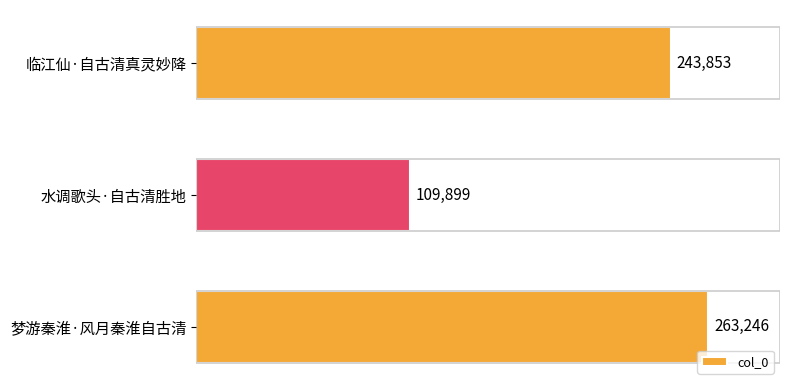

Is it true that the value at 梦游秦淮·风月秦淮自古清 is 359122?

False